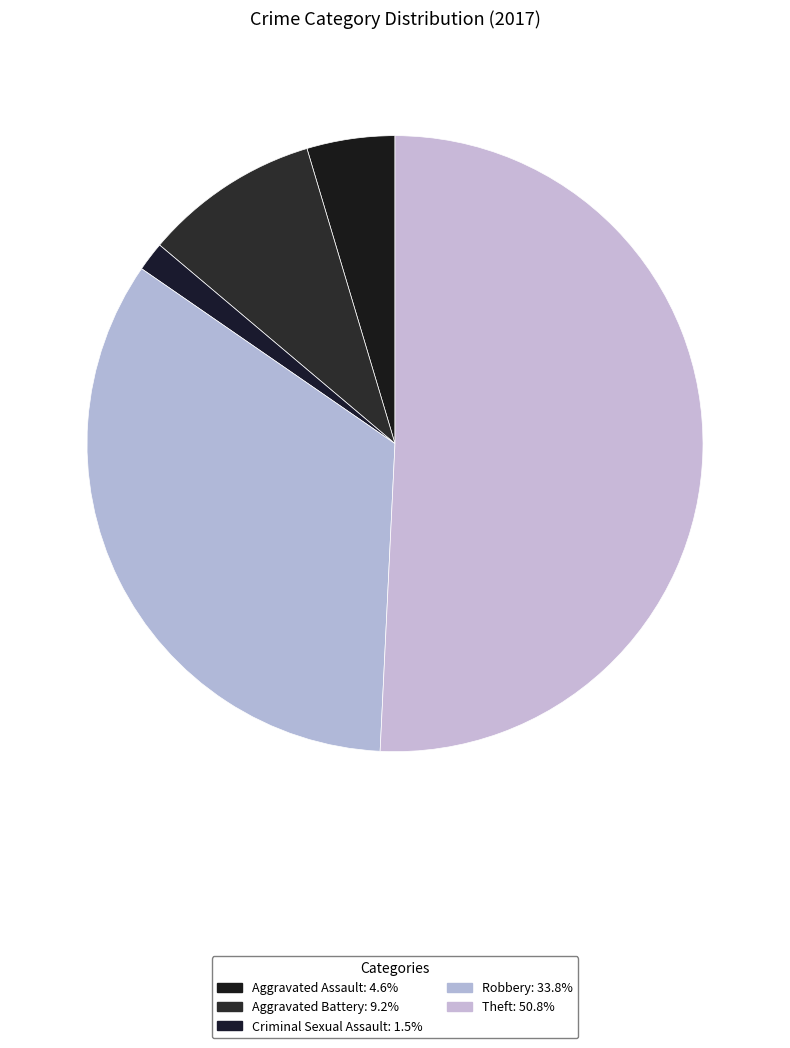

Count the number of slices in the pie.

5